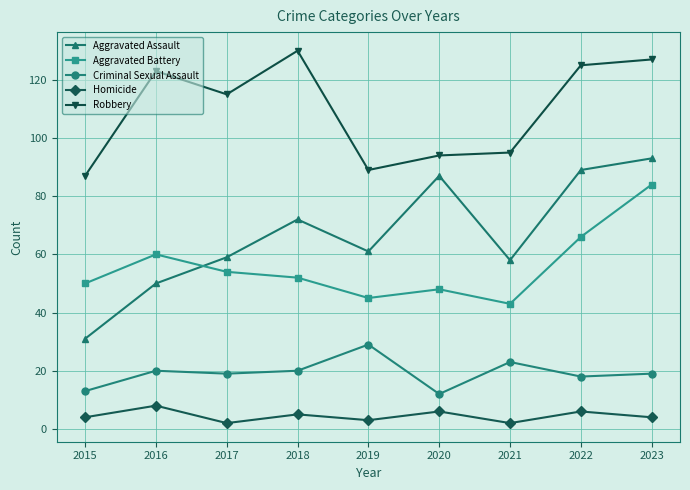

What is the sum of all Robbery values?

985